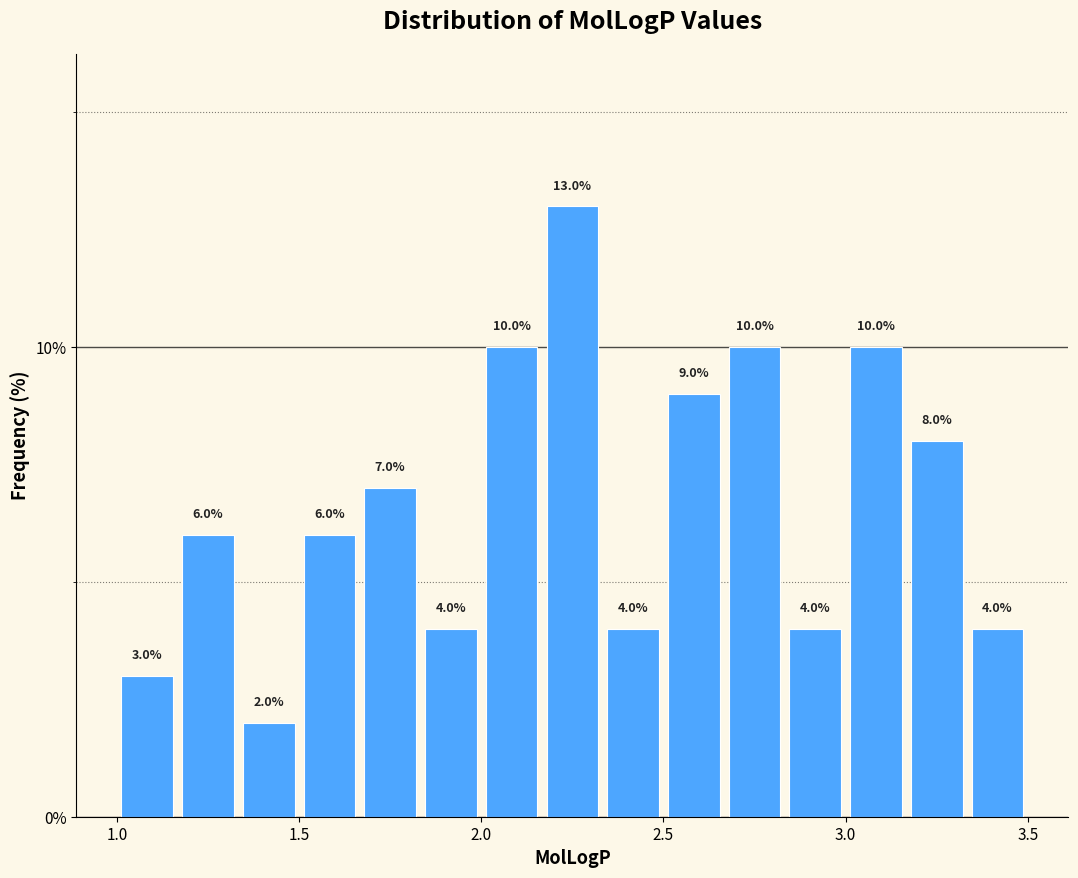

Read against the x-axis, roughly where is the centre of the tallest bar?

2.25